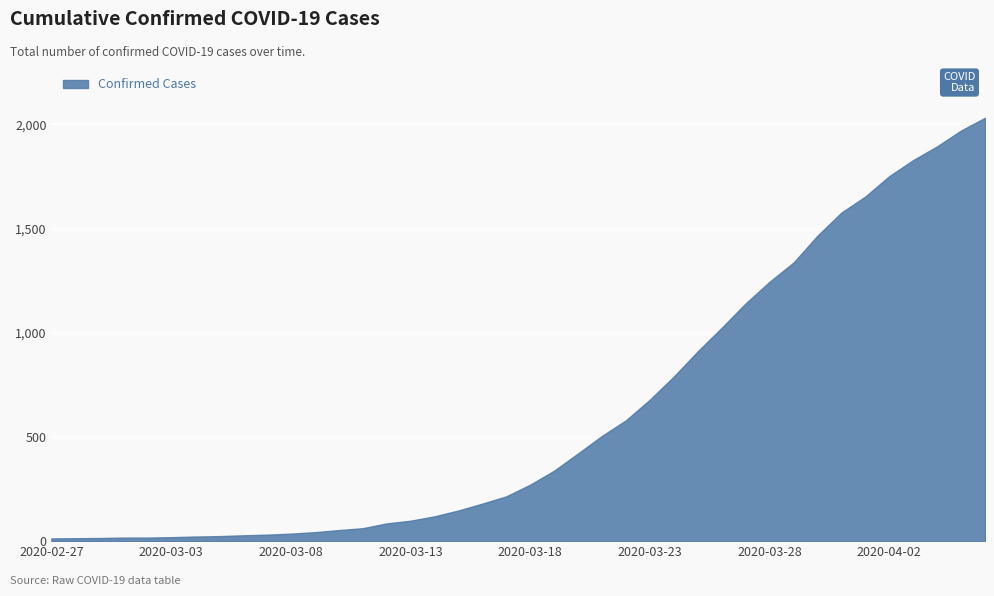

What is the smallest value displayed?

13